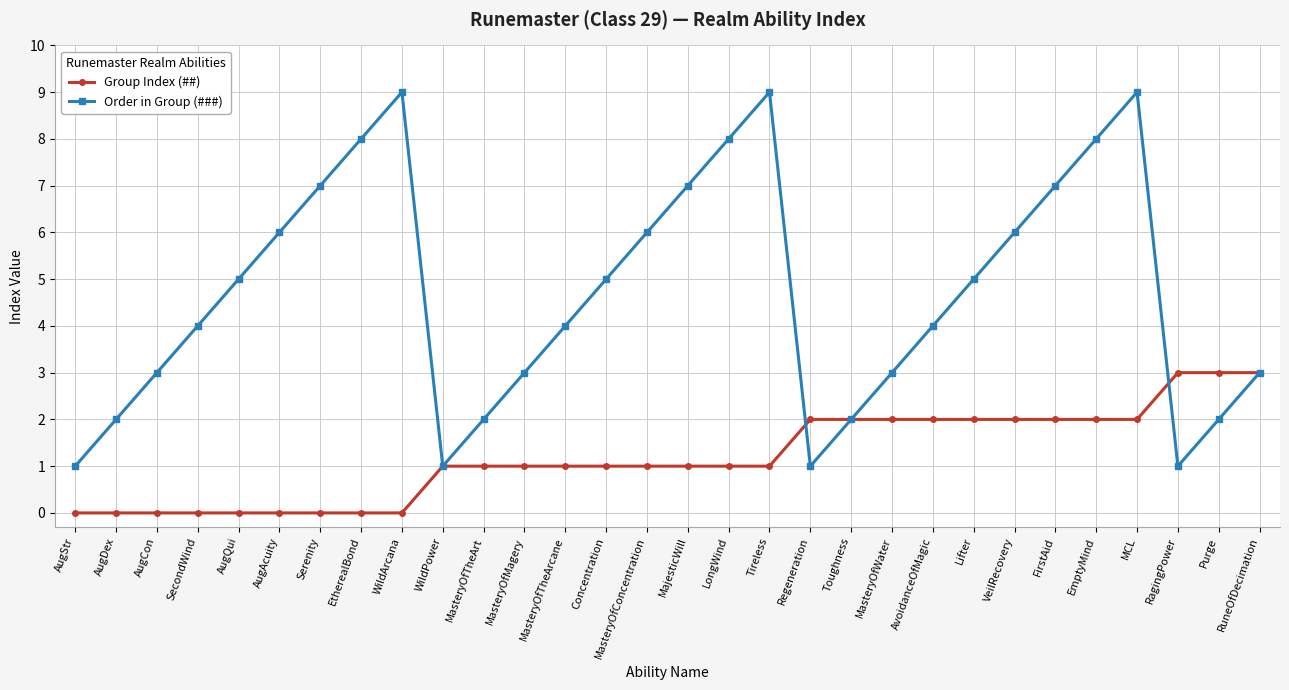

What are all the series names shown in the legend?

Group Index (##), Order in Group (###)